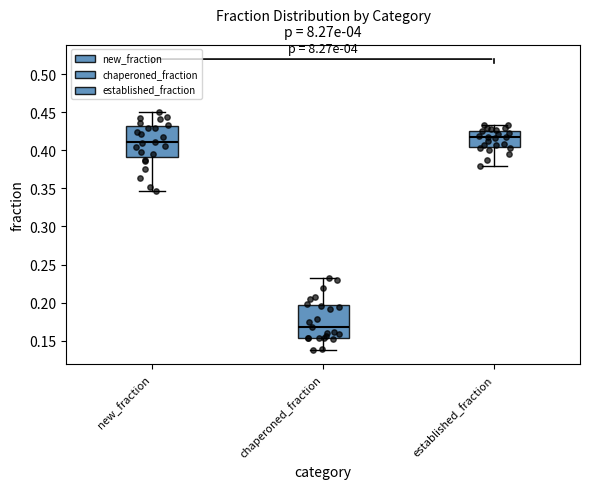

Where is the upper edge of the box for new_fraction on the y-axis? The values are not printed on the chart, so give them approximately, as read against the axis.

0.430